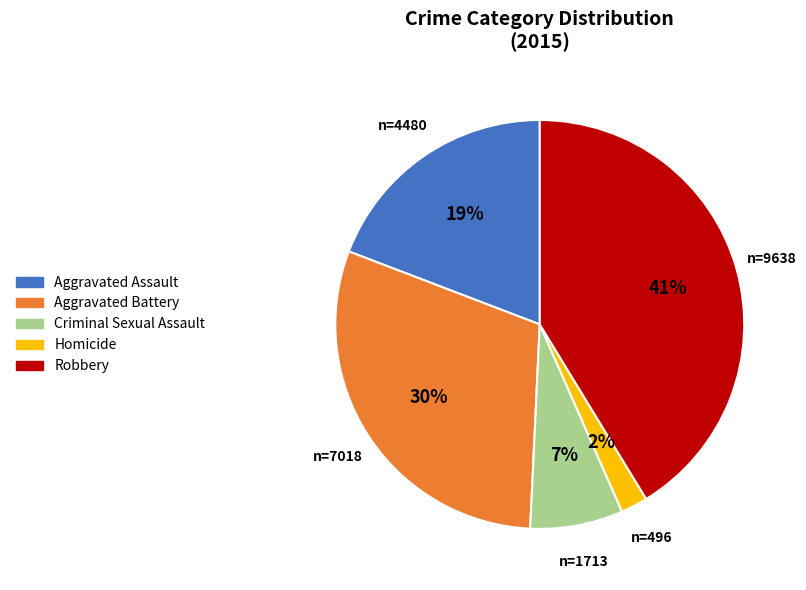

Does Homicide represent more than half of the total?

No